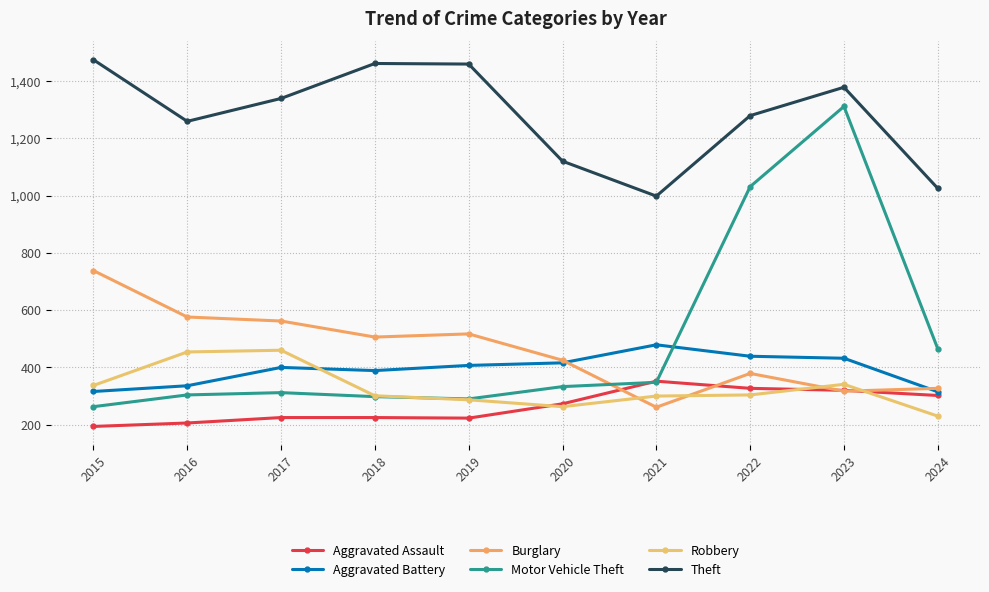

Which has a higher value, 2022 or 2018?

2022